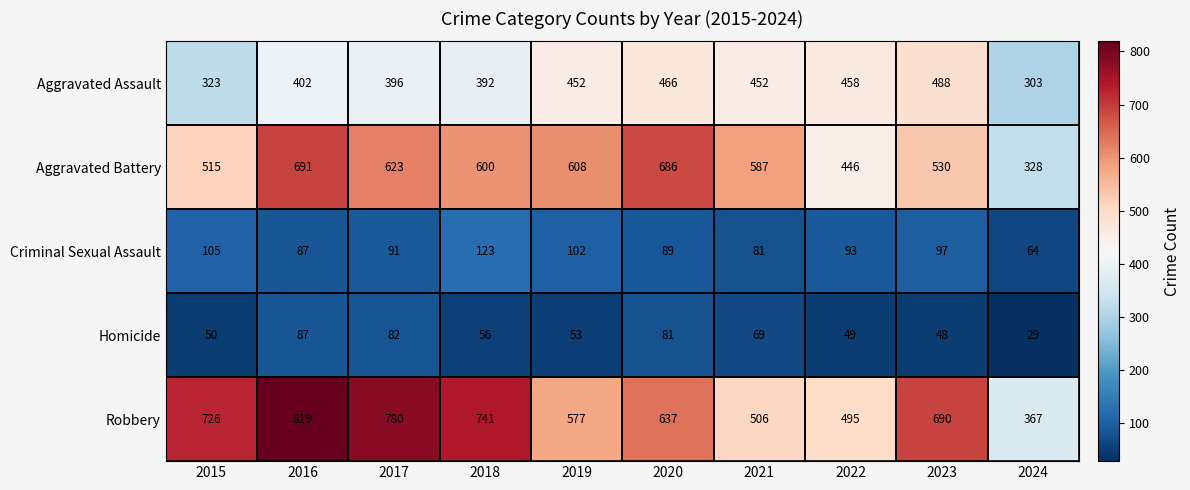

What is the difference between the Homicide values at 2018 and 2021?

13